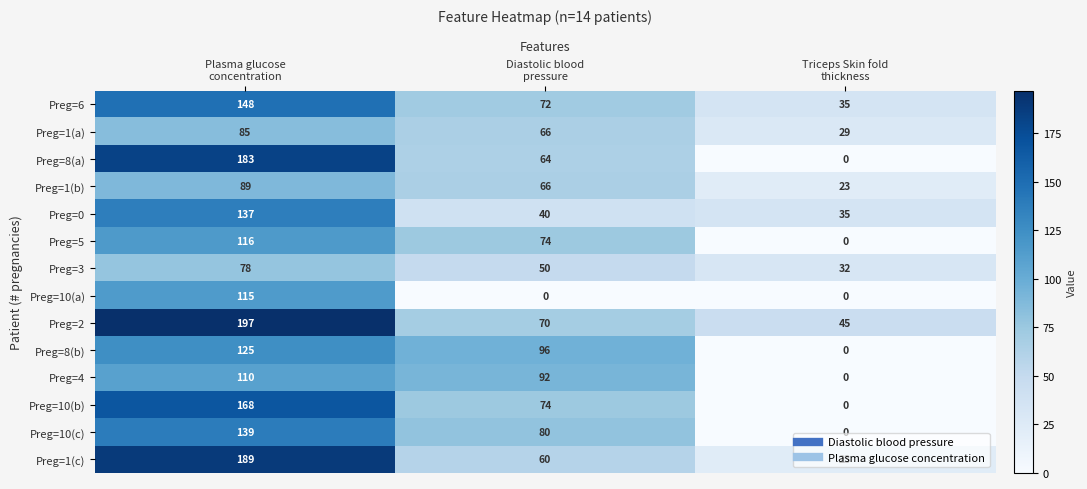

What is the difference between the maximum and minimum values in the Preg=6 series?

113